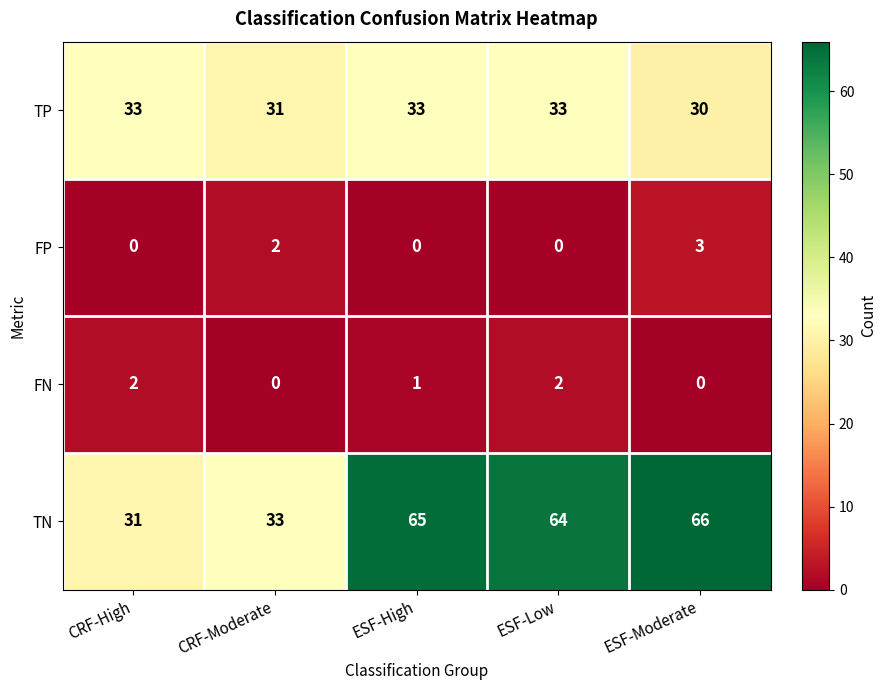

Reading right to left, list all the values displayed in this chart.

TP: 30	33	33	31	33
FP: 3	0	0	2	0
FN: 0	2	1	0	2
TN: 66	64	65	33	31